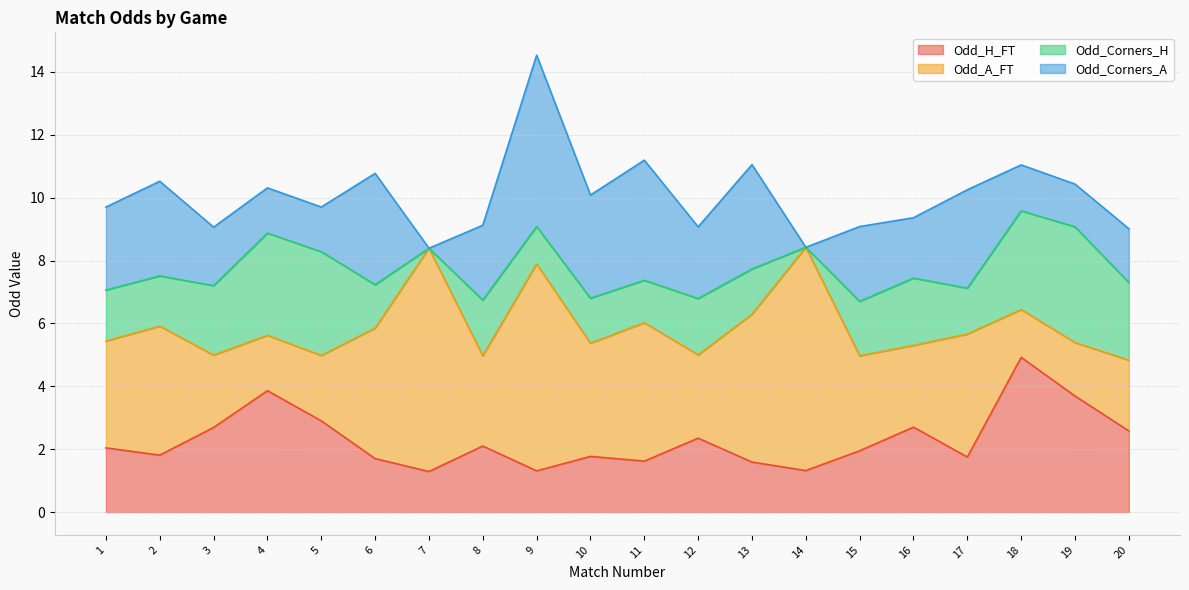

Reading left to right, extract all data points from this chart.

Odd_H_FT: 2.0	1.8	2.7	3.9	2.9	1.7	1.3	2.1	1.3	1.8	1.6	2.4	1.6	1.3	1.9	2.7	1.8	4.9	3.7	2.6
Odd_A_FT: 3.4	4.1	2.3	1.8	2.1	4.2	7.1	2.9	6.6	3.6	4.4	2.6	4.7	7.1	3.0	2.6	3.9	1.5	1.7	2.2
Odd_Corners_H: 1.6	1.6	2.2	3.2	3.3	1.4	0.0	1.8	1.2	1.4	1.4	1.8	1.4	0.0	1.7	2.1	1.5	3.1	3.7	2.5
Odd_Corners_A: 2.6	3.0	1.9	1.4	1.4	3.5	0.0	2.4	5.5	3.3	3.8	2.3	3.3	0.0	2.4	1.9	3.1	1.5	1.4	1.7